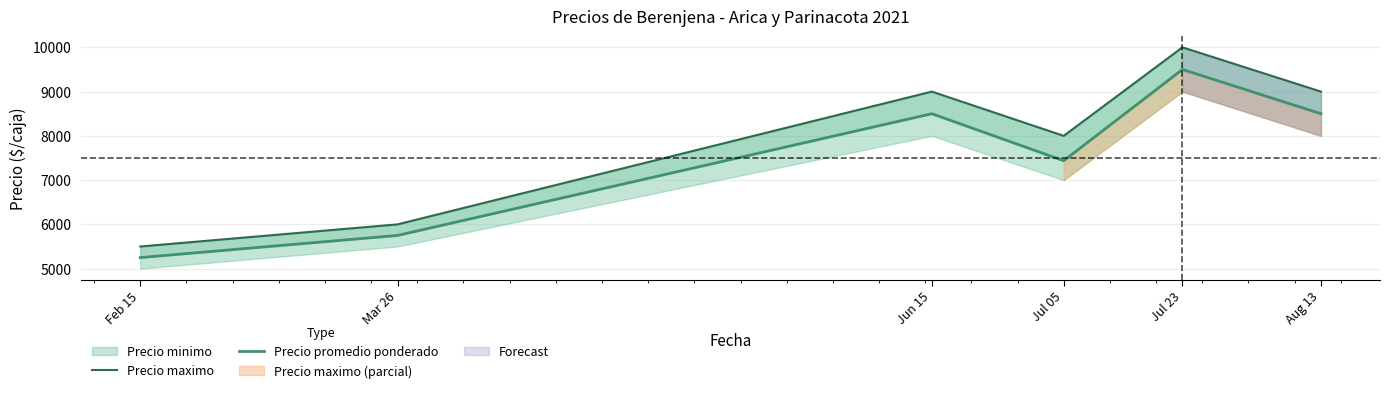

At which category is the sum across all series the highest?

Jul 23